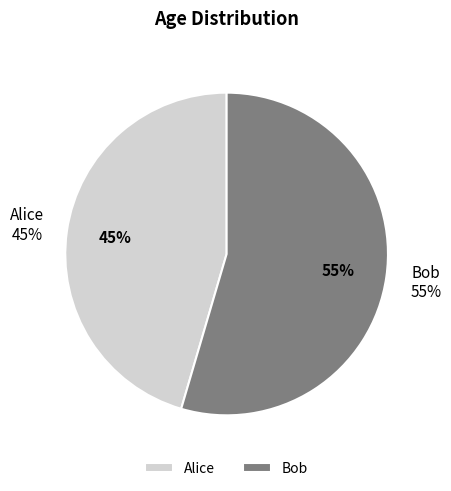

True or false: Alice accounts for 45% of the total.

True